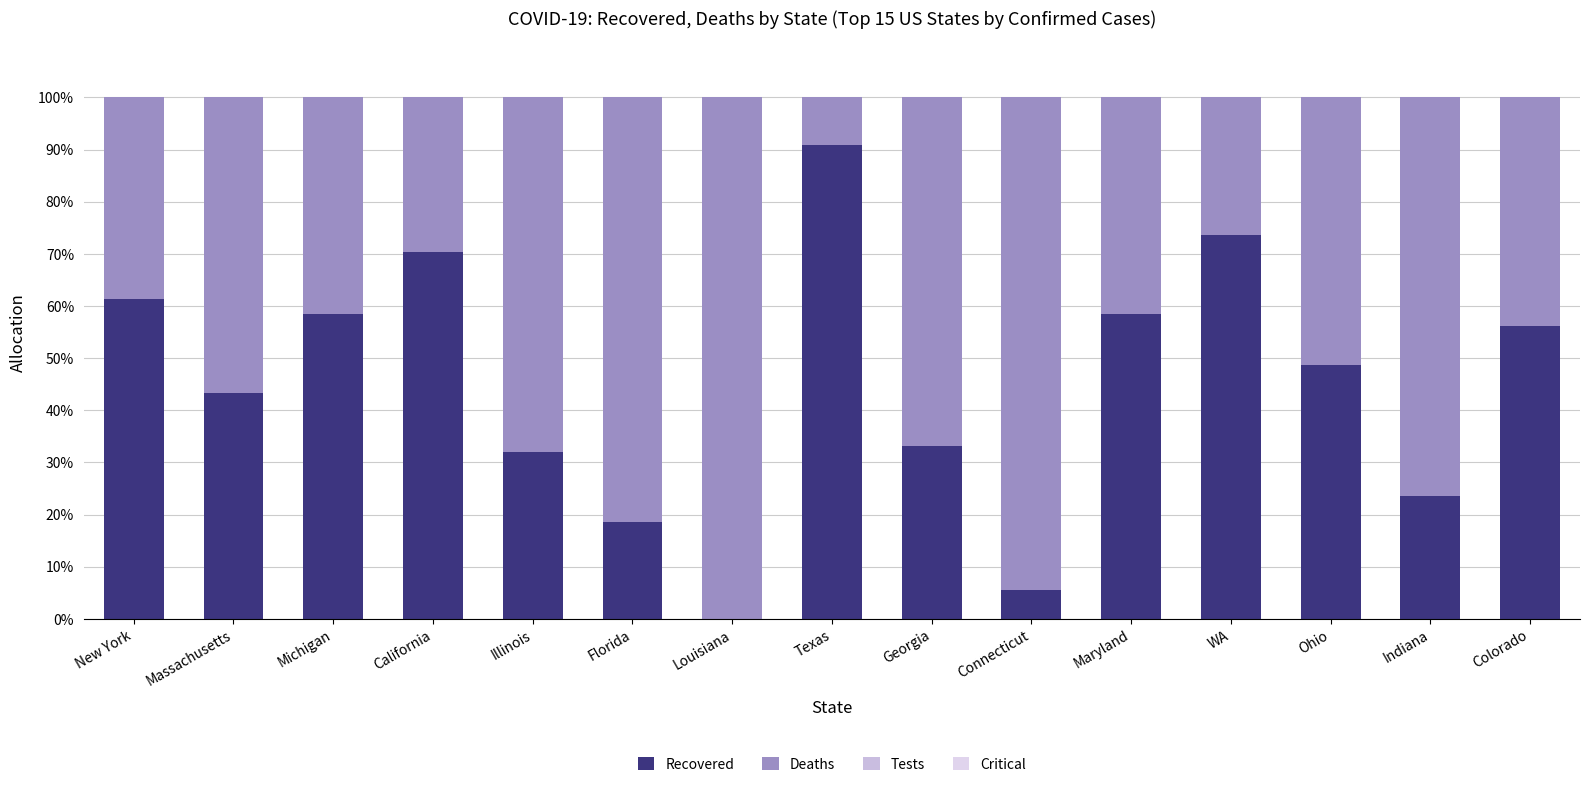

How many values in the Recovered series exceed 48?

8